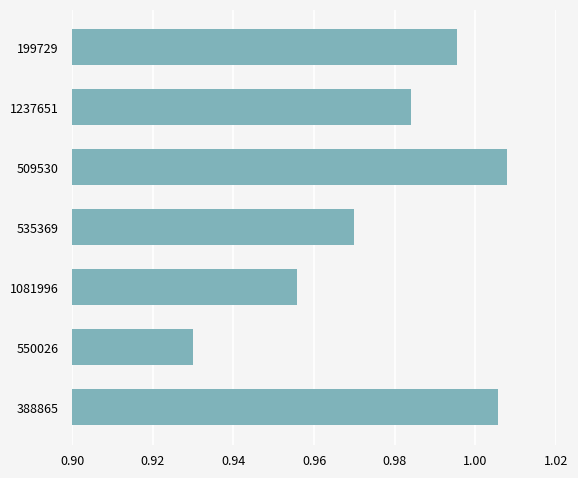

Which category has the lowest value across all series?

550026